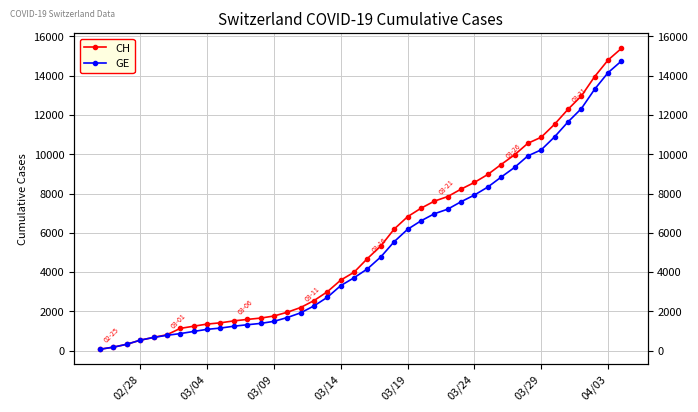

How many distinct data groups are displayed?

2